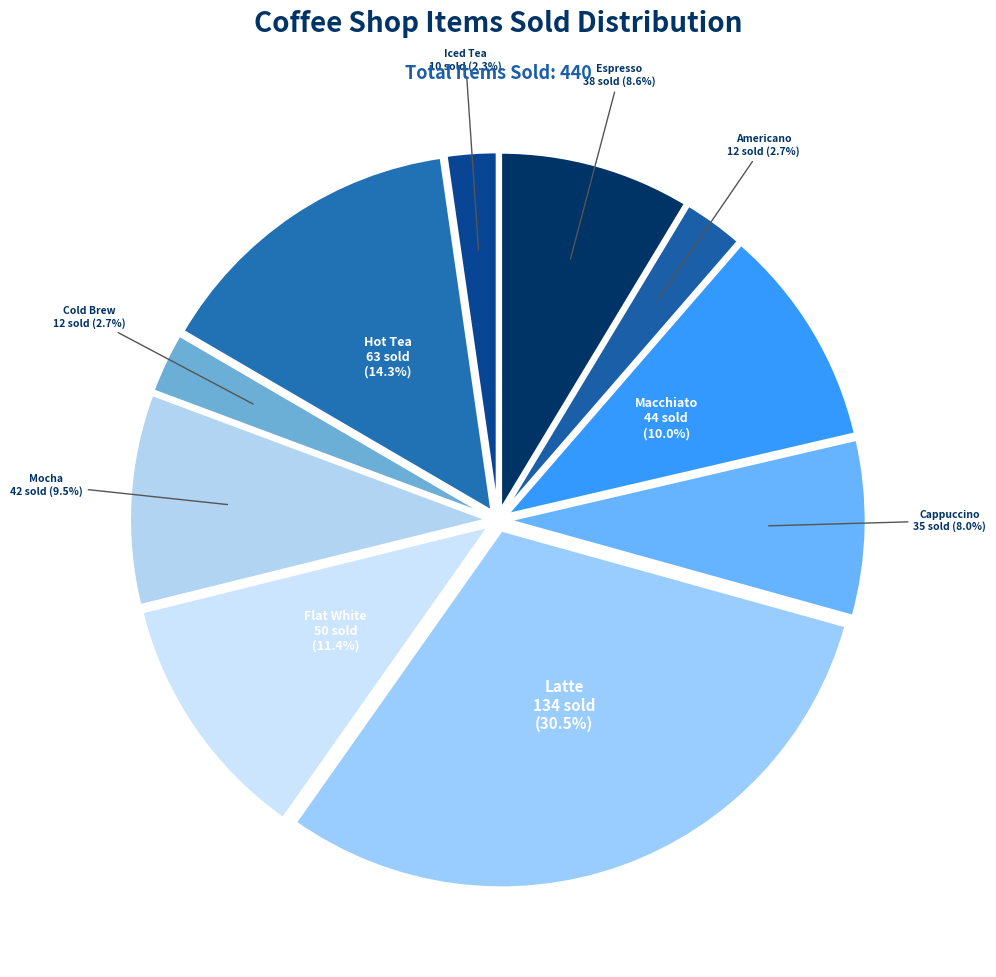

Approximately how many times larger is the value at Macchiato compared to Latte?

0.3